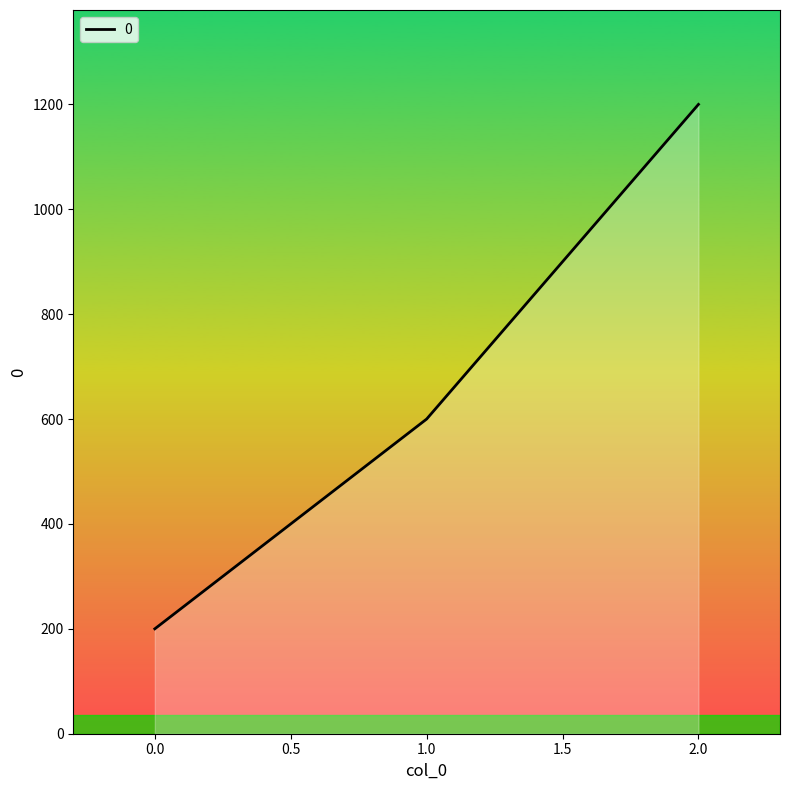

Rank the categories by value from lowest to highest.

0.0, 1.0, 2.0